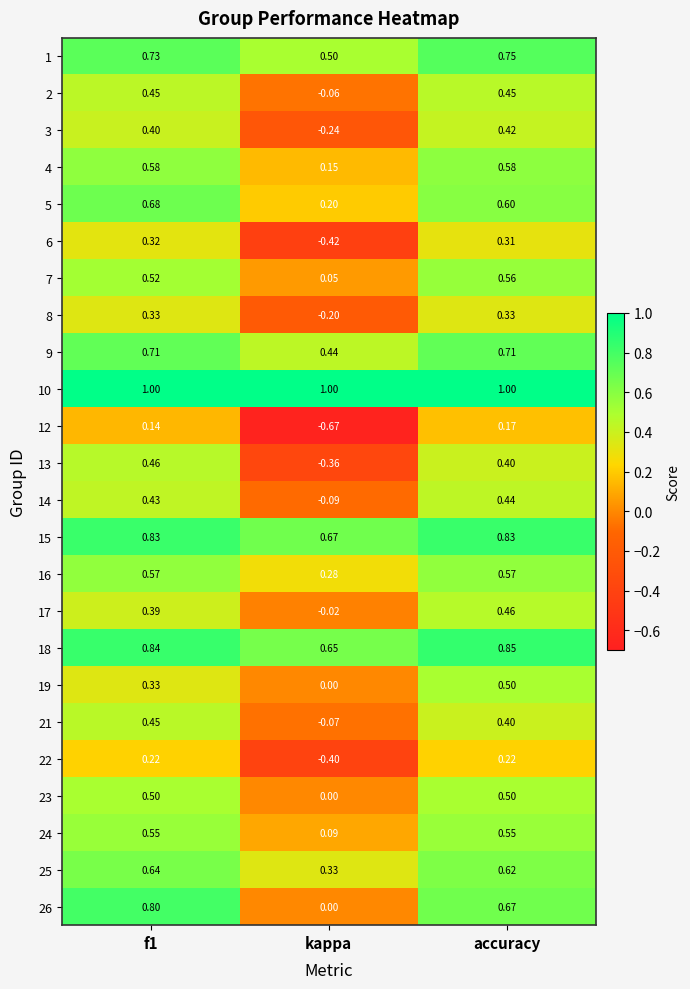

Is the value of 24 at f1 greater than the value of 5 at f1?

No